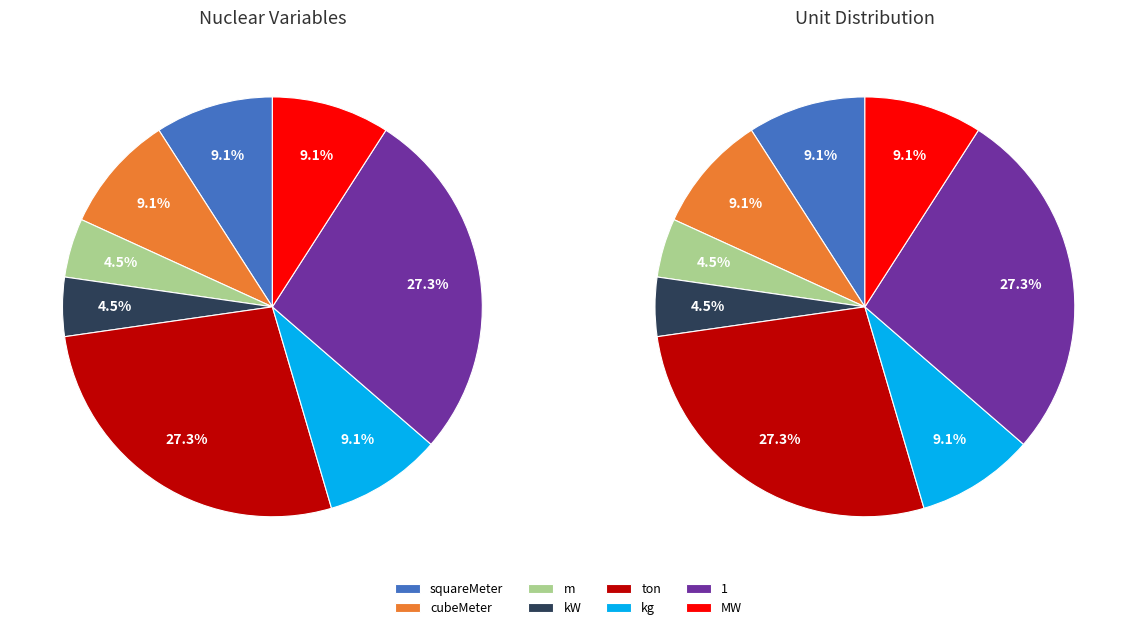

True or false: cubeMeter accounts for 20% of the total.

False